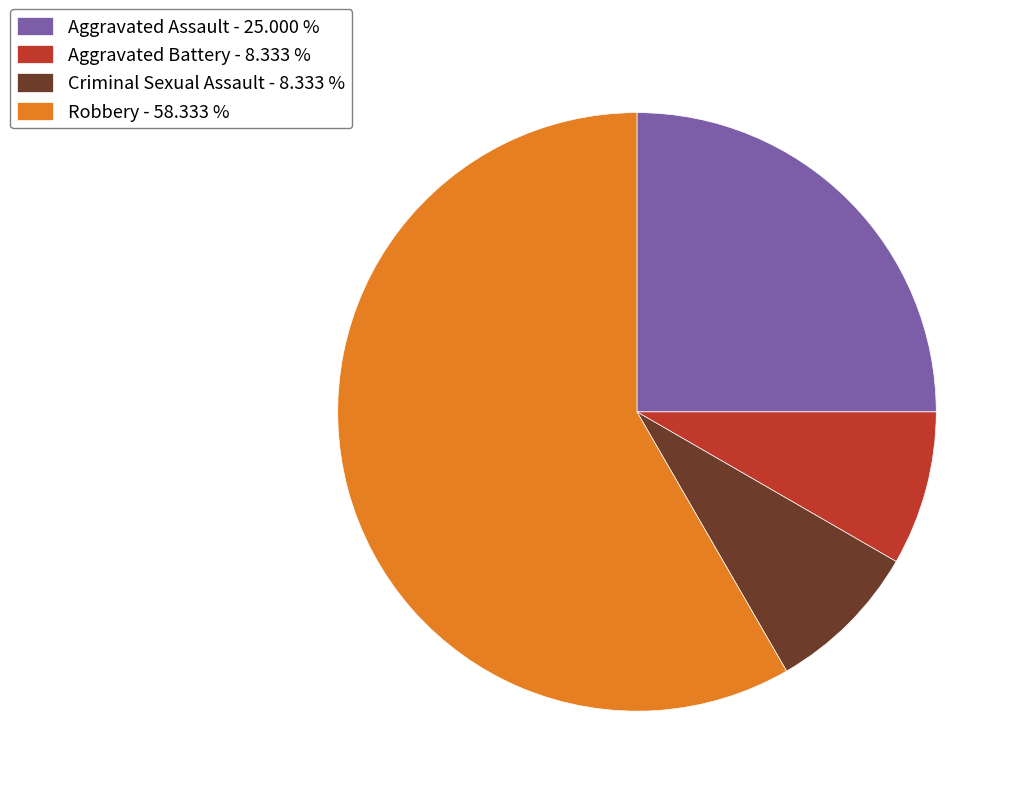

Does Aggravated Battery account for over 50% of the chart?

No